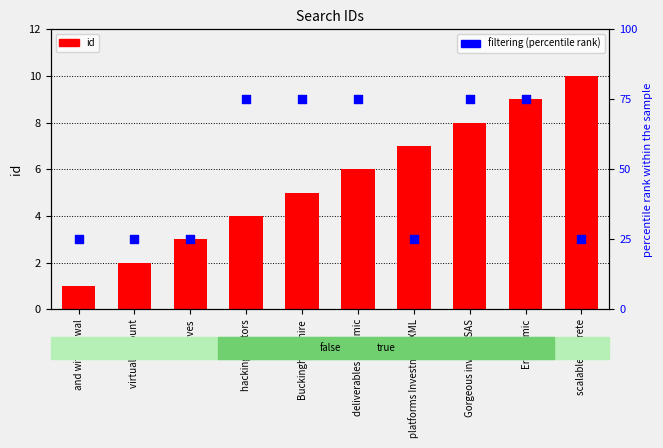

Which series reaches the minimum Y coordinate?

id